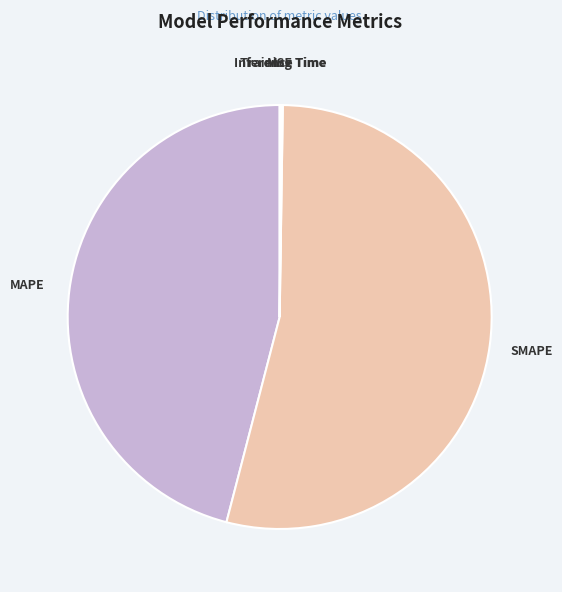

Which slice represents more than half of the pie?

SMAPE